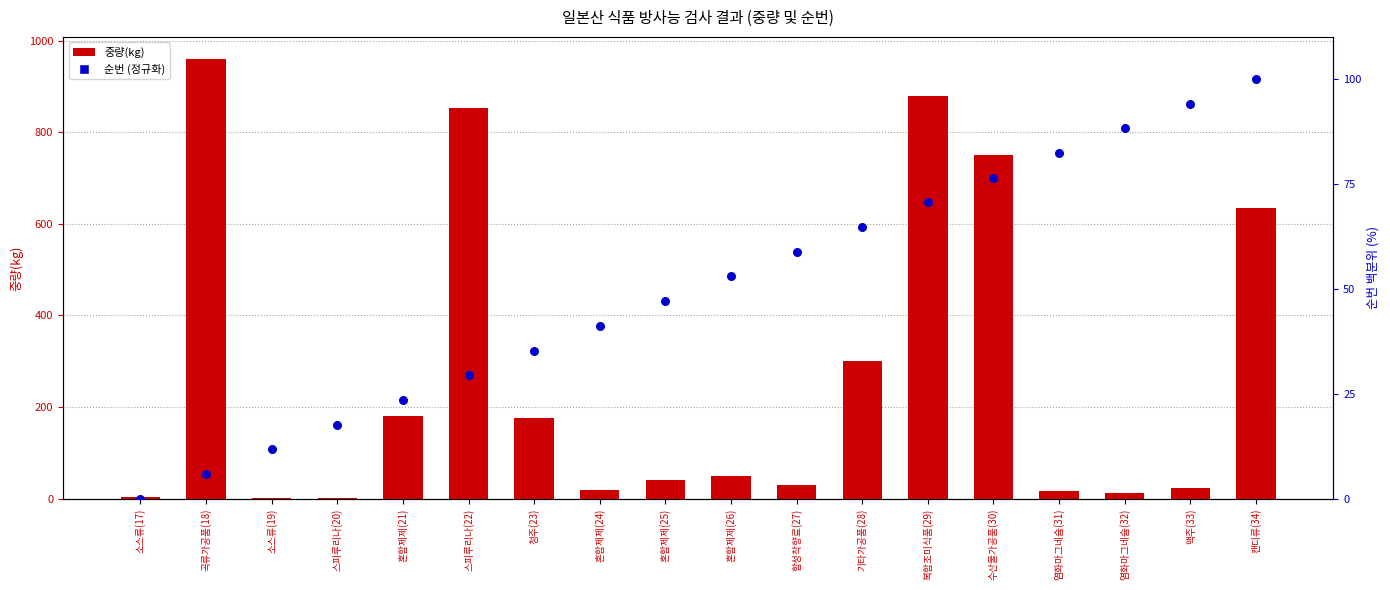

What are all the series names shown in the legend?

중량(kg), 순번 (정규화, %)